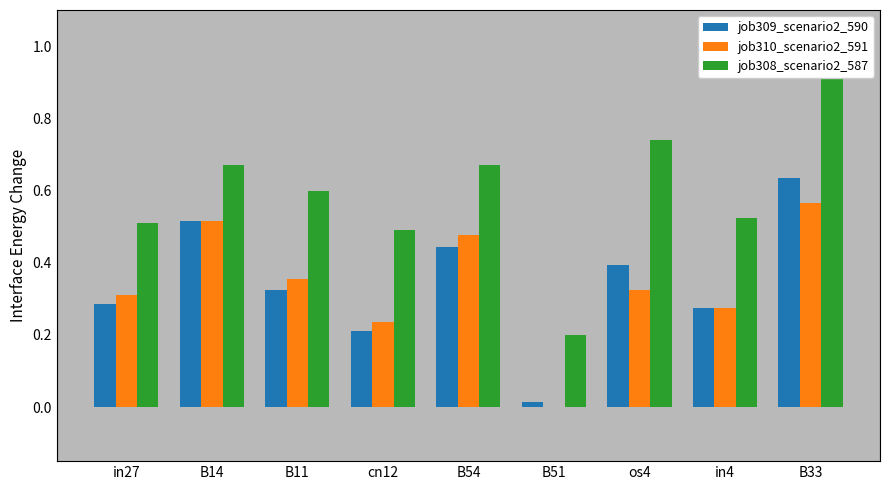

Reading left to right, what are all the values shown in this chart?

job309_scenario2_590: 0.3	0.5	0.3	0.2	0.4	0.0	0.4	0.3	0.6
job310_scenario2_591: 0.3	0.5	0.4	0.2	0.5	0.0	0.3	0.3	0.6
job308_scenario2_587: 0.5	0.7	0.6	0.5	0.7	0.2	0.7	0.5	1.0